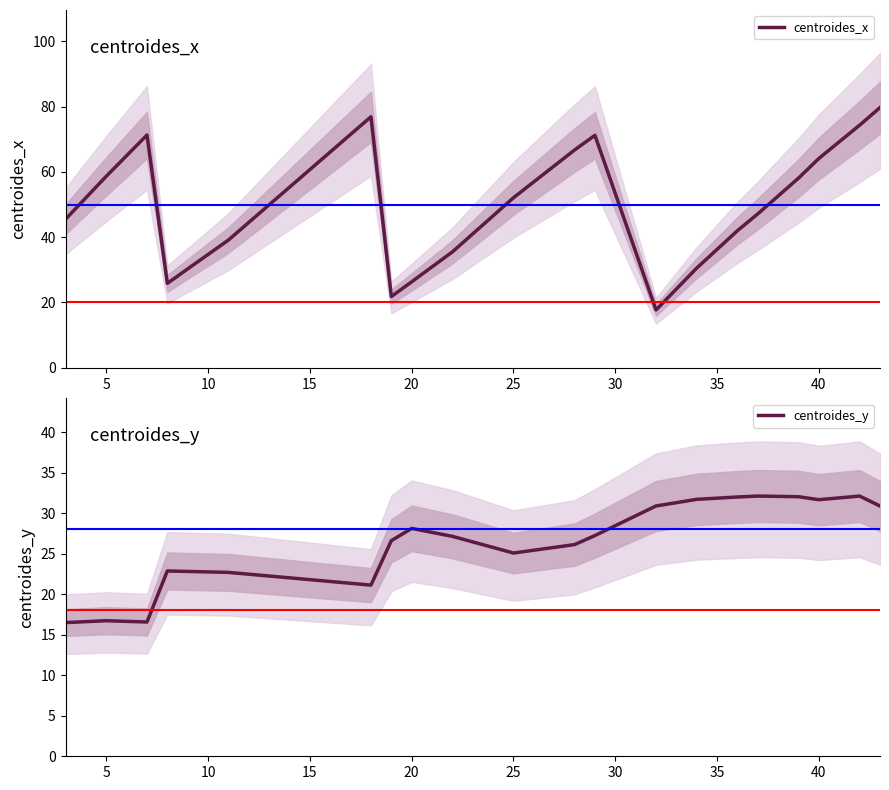

True or false: centroides_y has a value of 48.8 at 40.

False